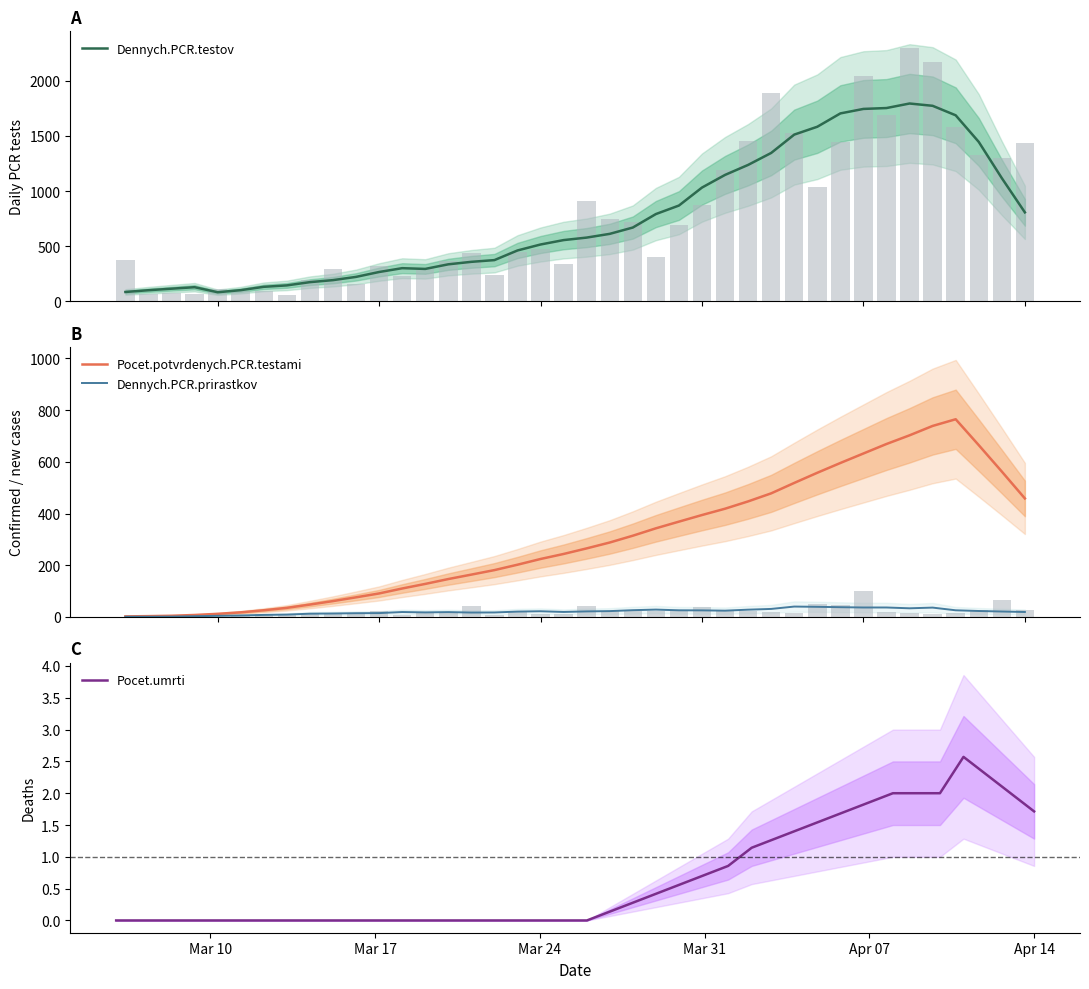

What is the highest value of the Pocet.umrti series?

2.6